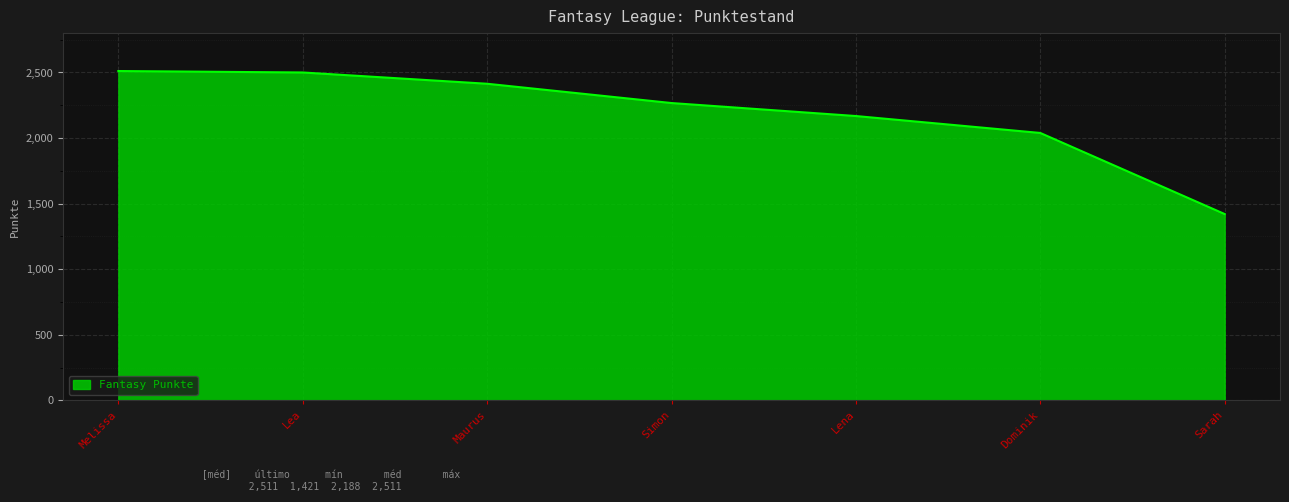

What is the difference between the second highest and minimum values?

1079